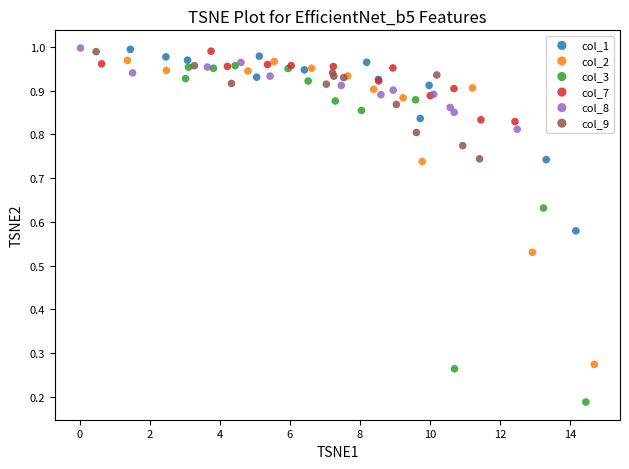

Which series contains the lowest Y value?

col_3